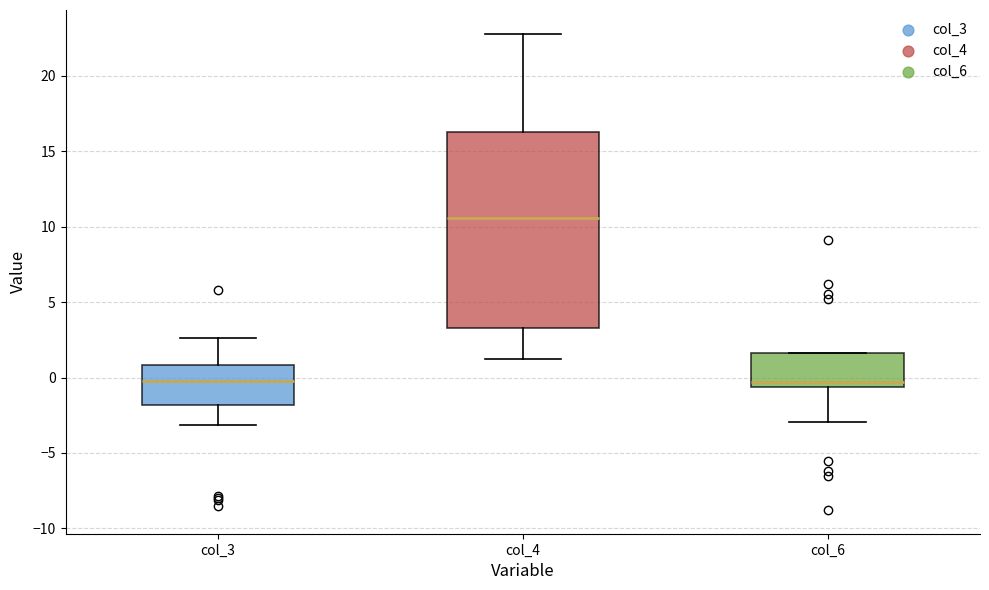

Where is the lower edge of the box for col_4 on the y-axis? The values are not printed on the chart, so give them approximately, as read against the axis.

3.5